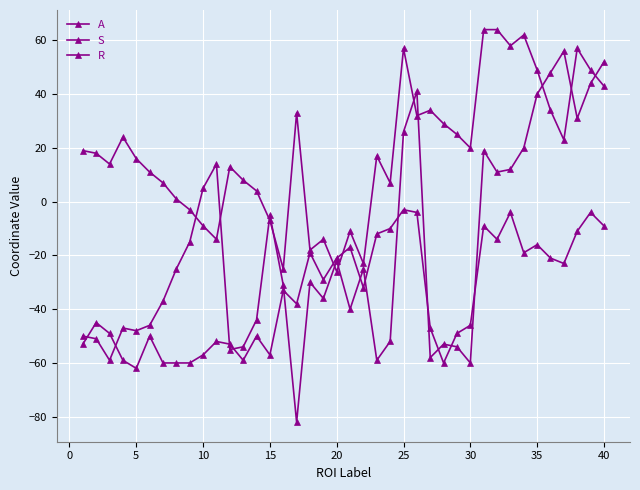

Which series has the largest total across all categories?

S